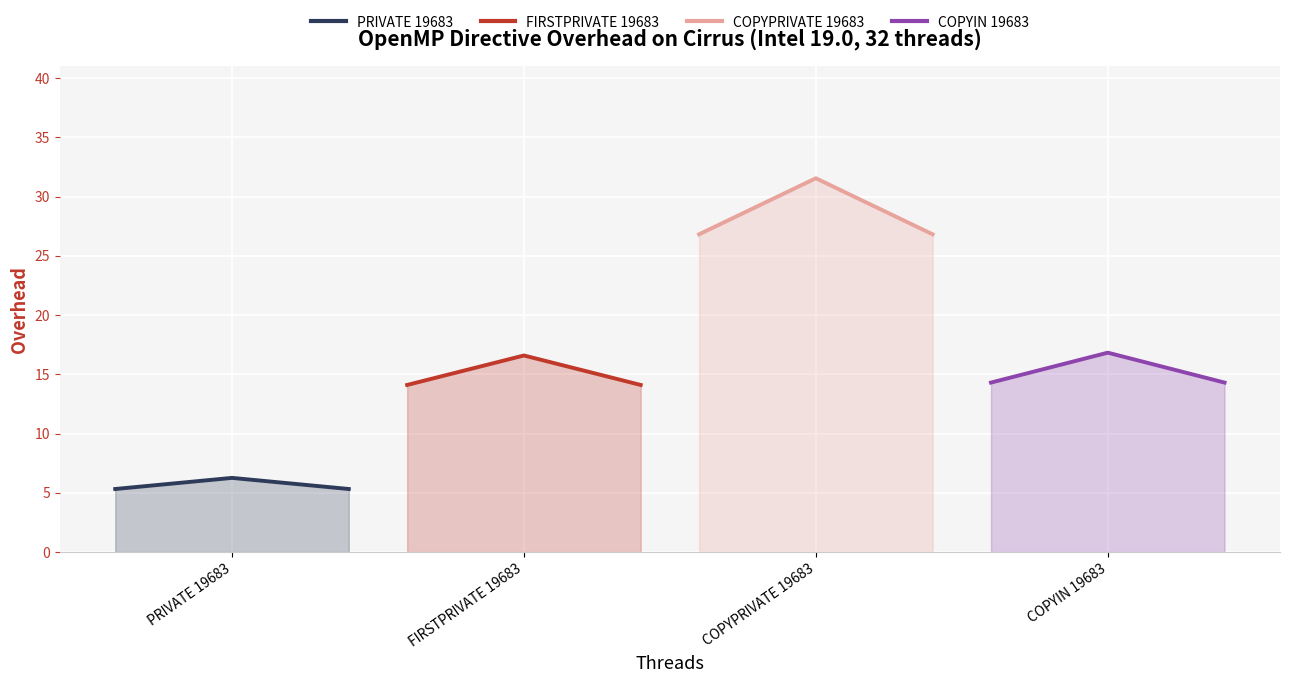

Which series has the widest spread of values?

COPYPRIVATE 19683